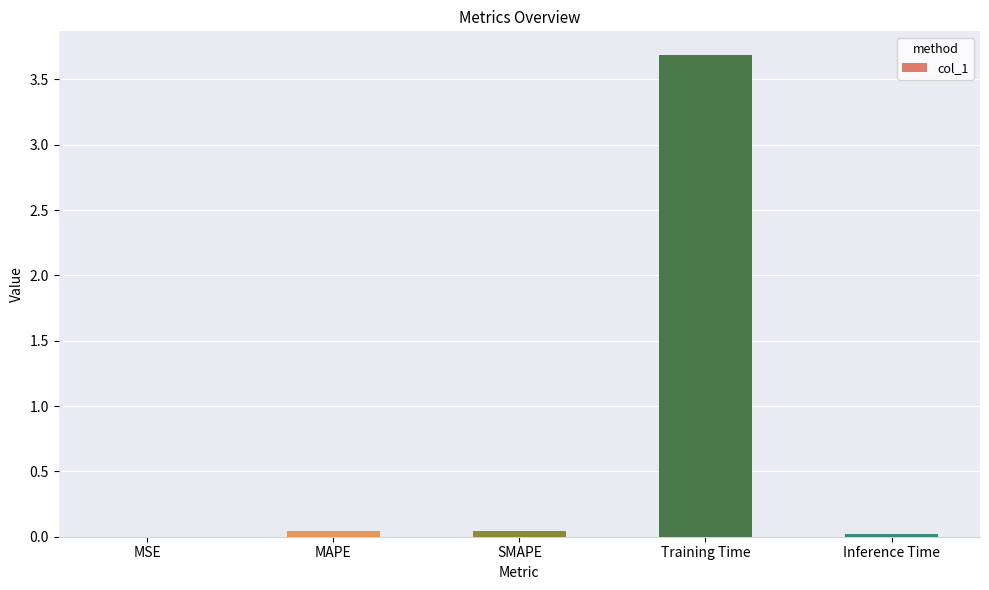

The value at Training Time is 3.7. True or false?

True